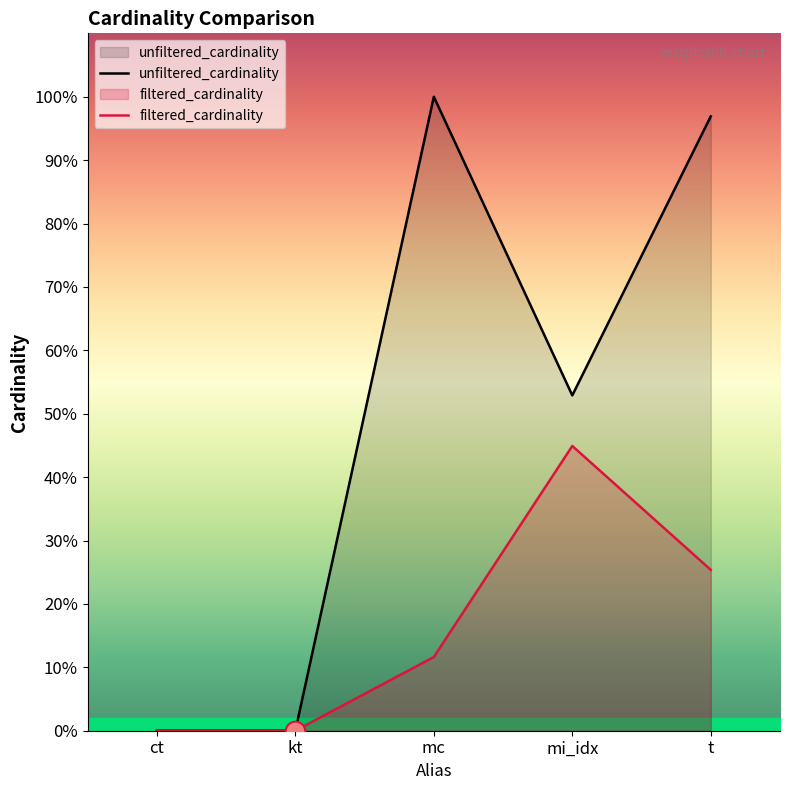

What are all the series names shown in the legend?

unfiltered_cardinality, filtered_cardinality